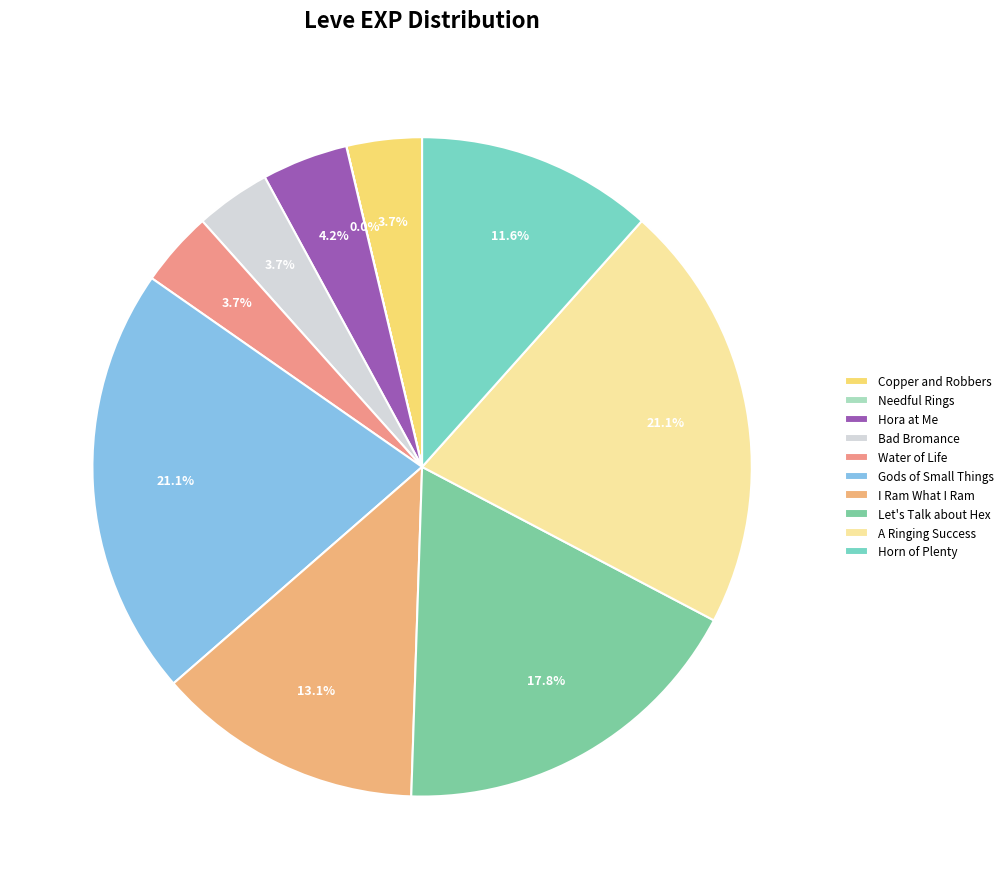

What percentage is the I Ram What I Ram slice, to the nearest percent?

13%